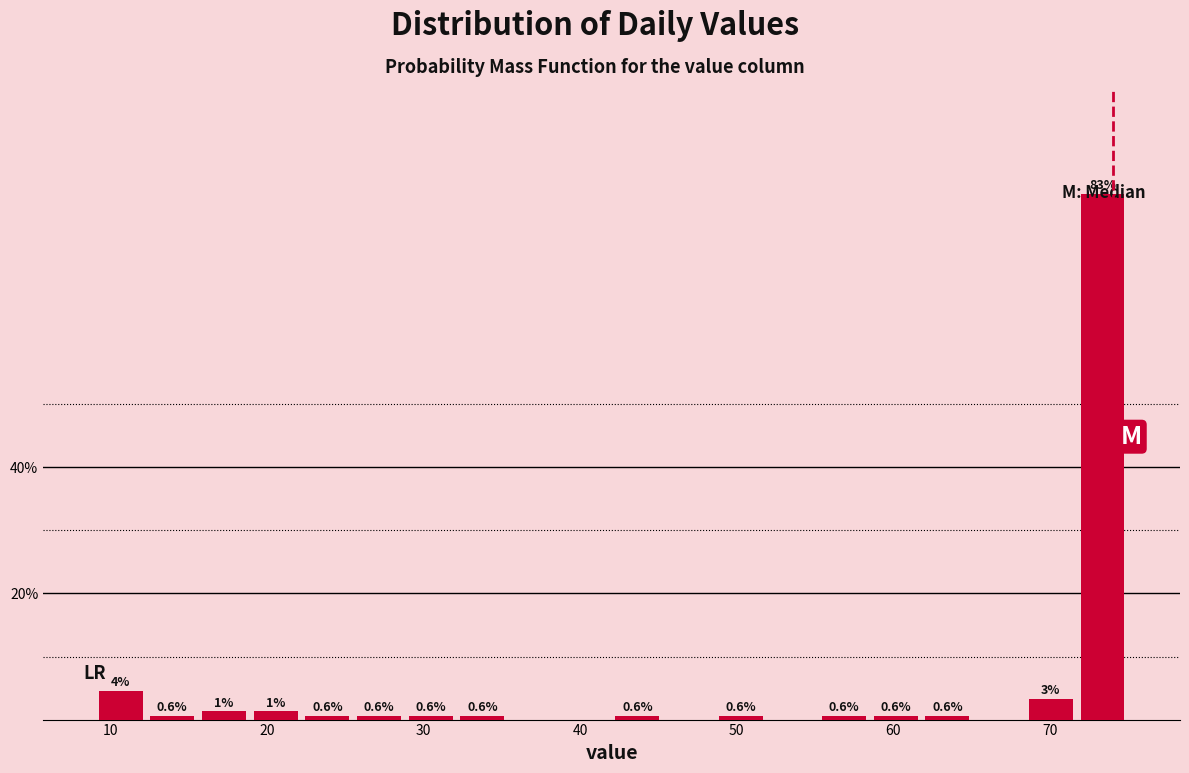

Read against the x-axis, roughly where is the centre of the tallest bar?

73